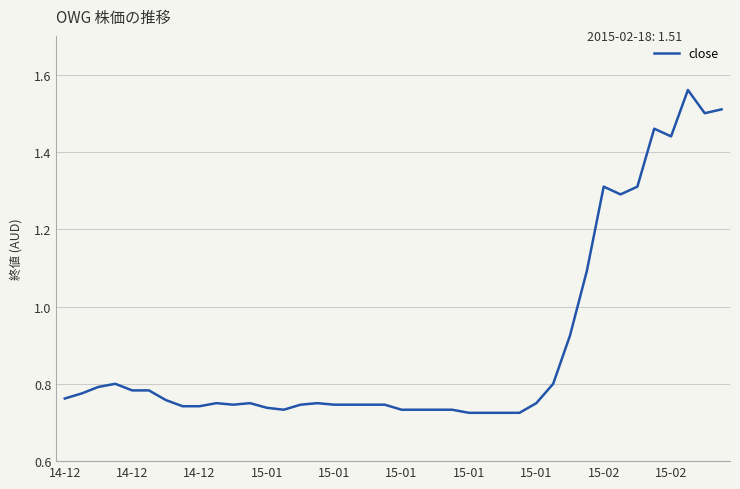

At which category does the chart reach its minimum across all series?

15-01